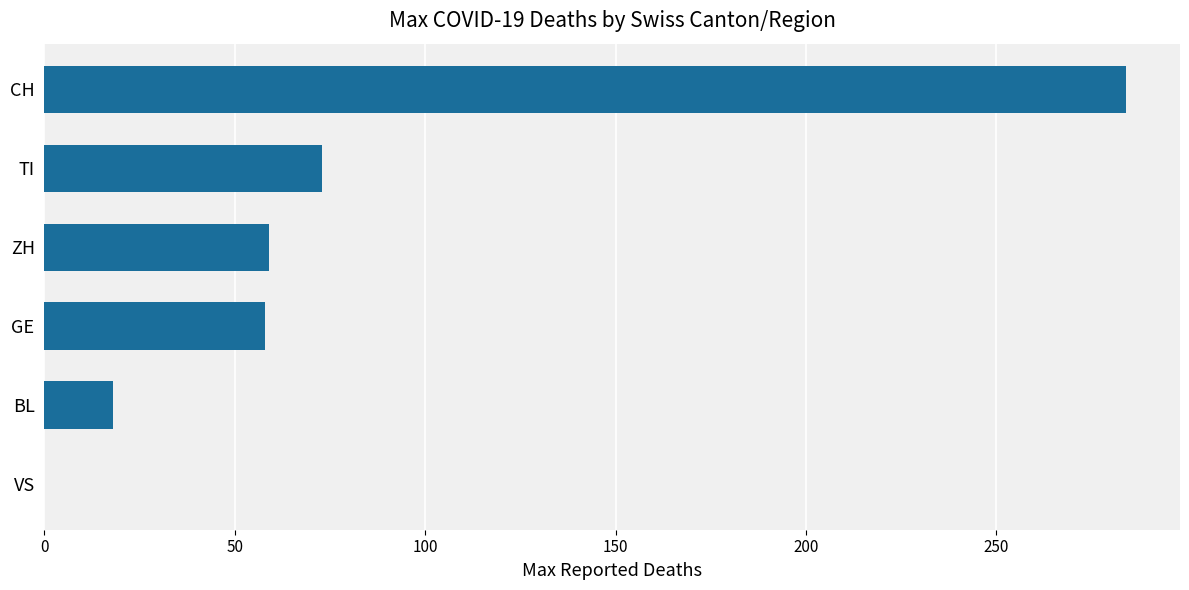

True or false: the data shows 29 at ZH.

False